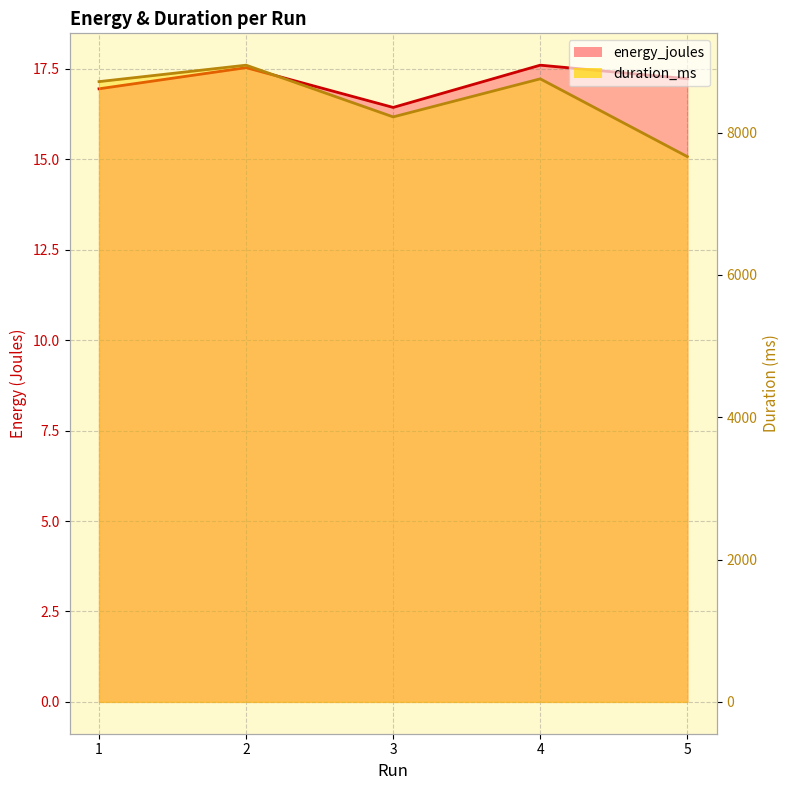

List the series in order of their overall mean, lowest first.

energy_joules, duration_ms